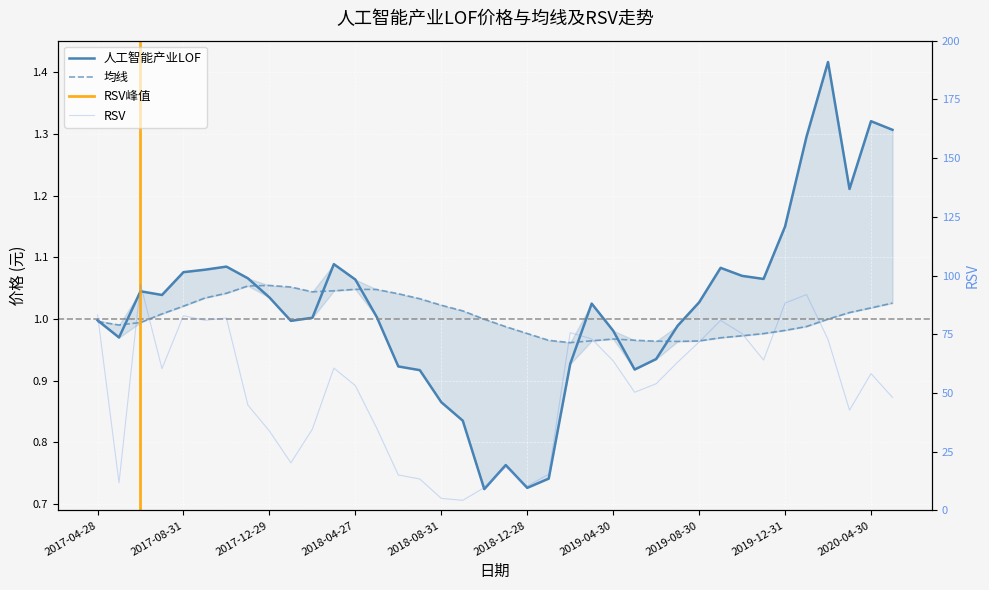

True or false: 人工智能产业LOF and RSV cross at least once.

False